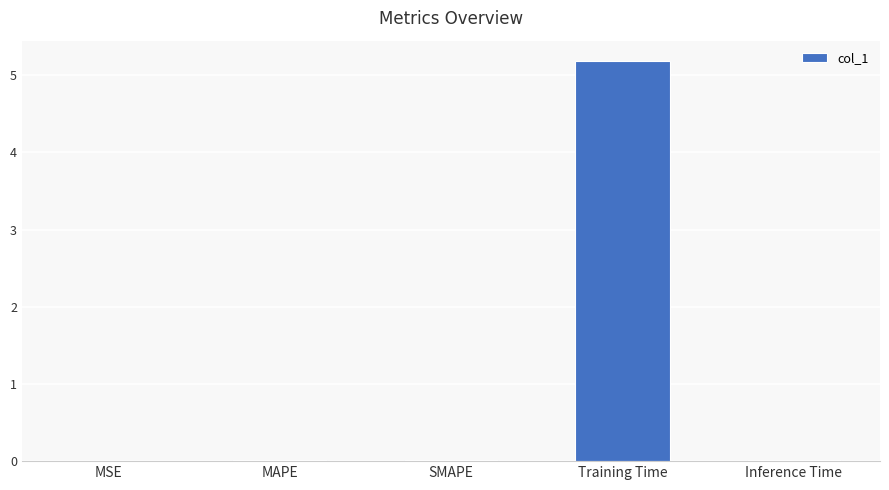

Does the chart contain stacked bars?

No